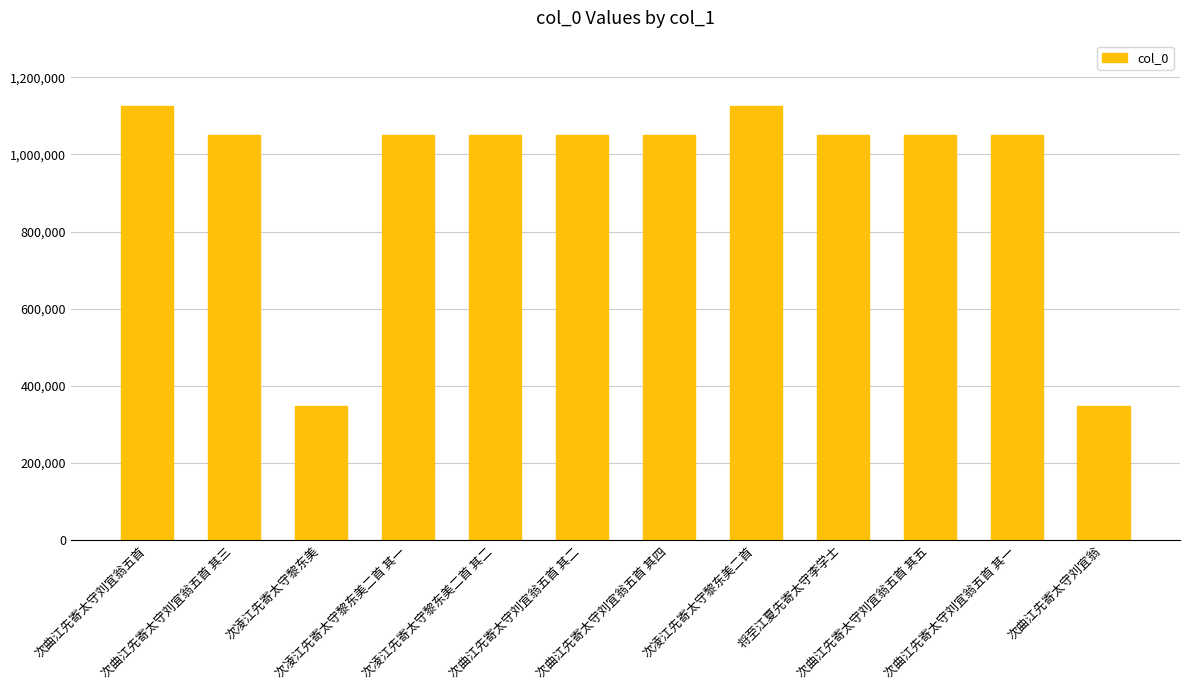

The chart shows a value of 1050871 at 次曲江先寄太守刘宜翁五首 其五. True or false?

True